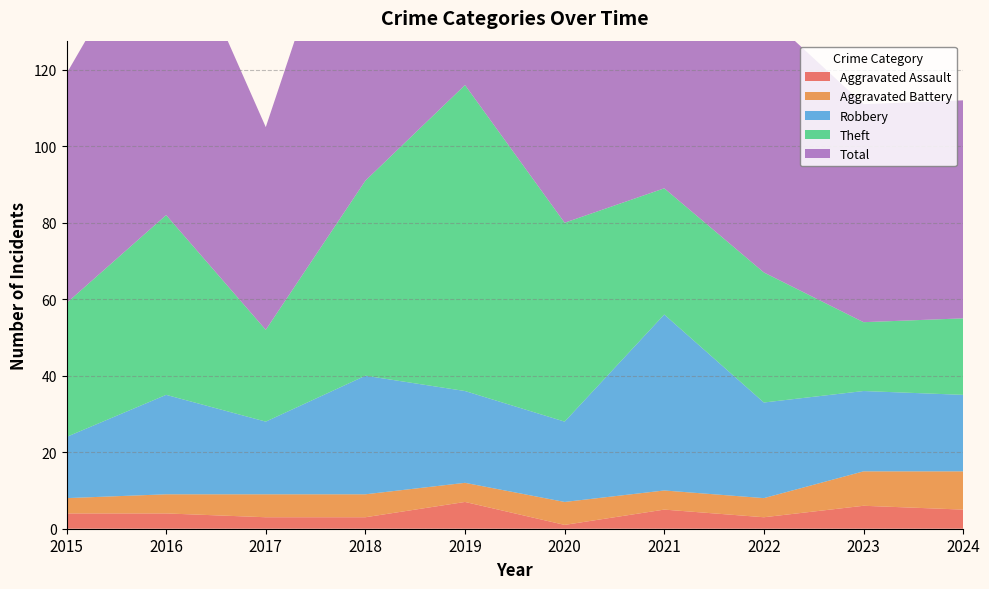

Reading left to right, list all the values displayed in this chart.

Aggravated Assault: 4	4	3	3	7	1	5	3	6	5
Aggravated Battery: 4	5	6	6	5	6	5	5	9	10
Robbery: 16	26	19	31	24	21	46	25	21	20
Theft: 35	47	24	51	80	52	33	34	18	20
Total: 60	82	53	92	116	80	89	68	57	57